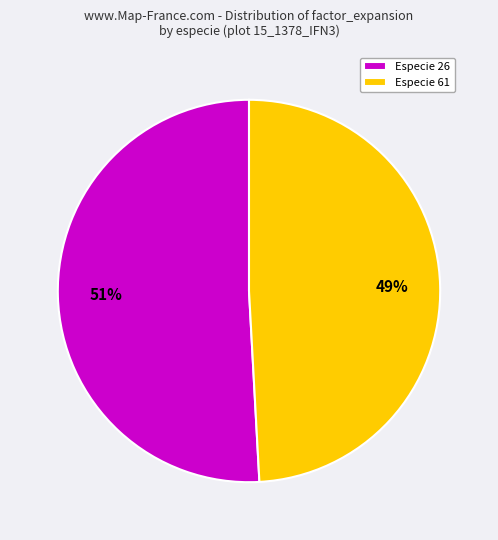

The Especie 61 slice represents 60% of the pie. True or false?

False